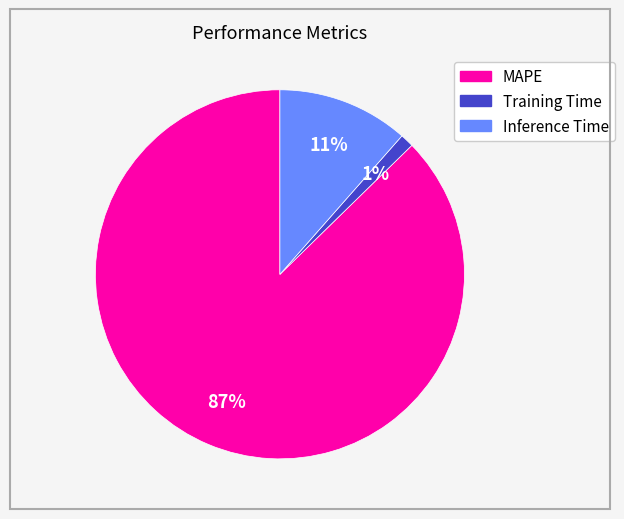

Does MAPE account for over 50% of the chart?

Yes